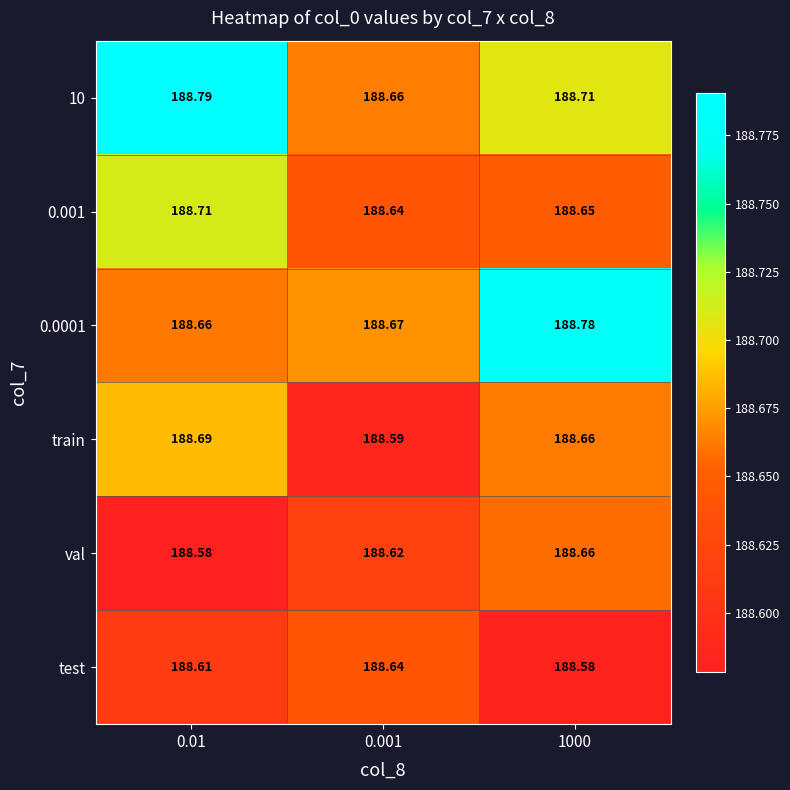

Is the value of train at 0.001 greater than the value of test at 1000?

Yes